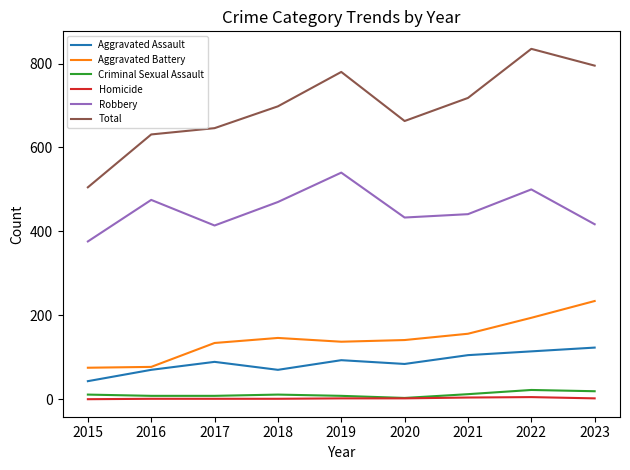

How many values in the Aggravated Battery series are below 141?

4